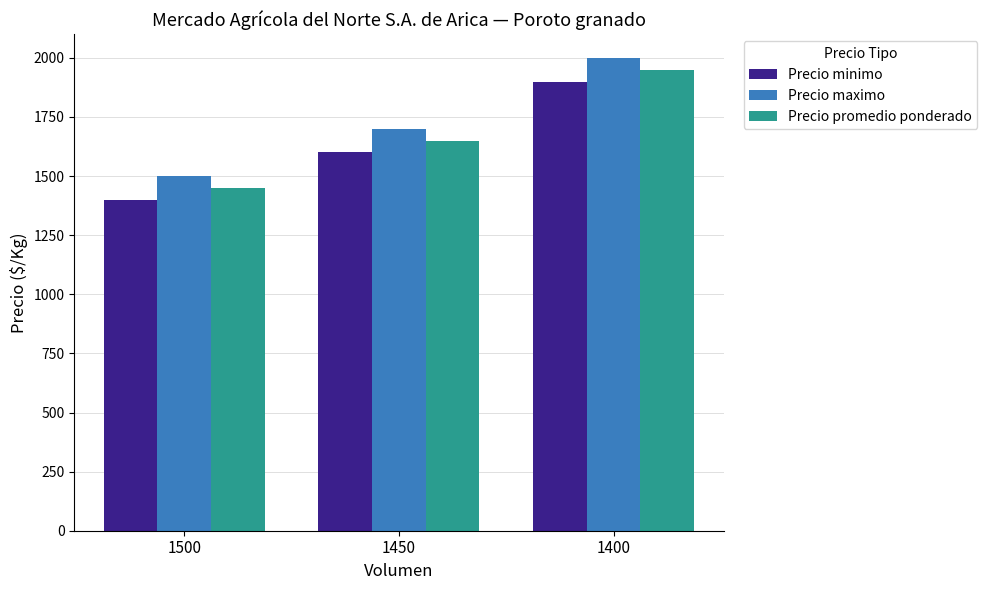

What is the average value of the Precio maximo series?

1733